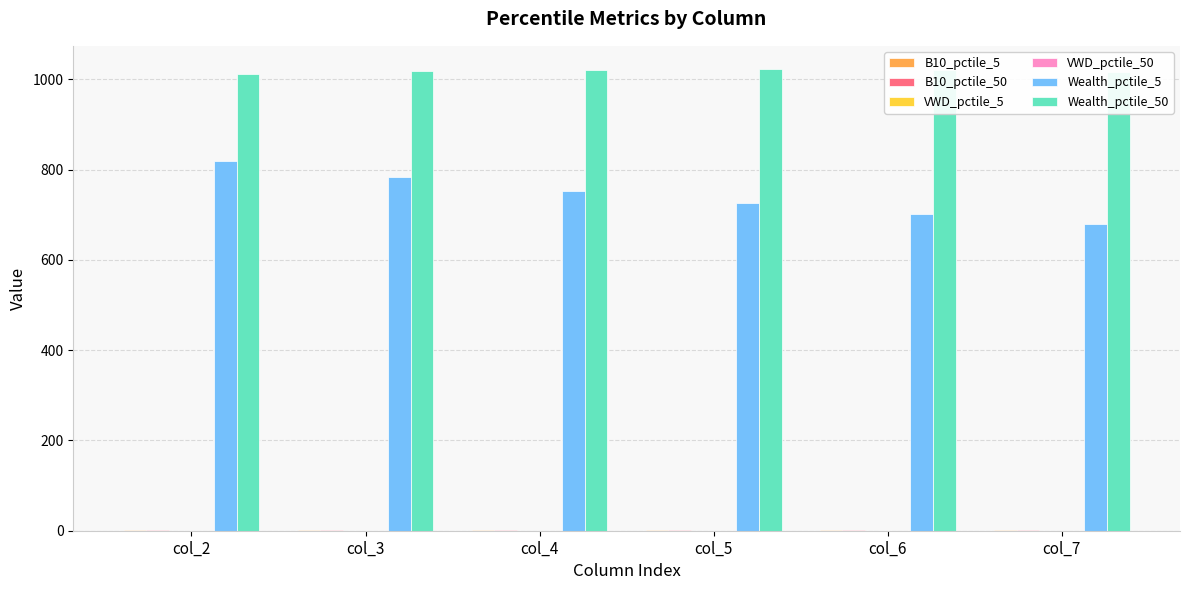

Are the bars horizontal?

No